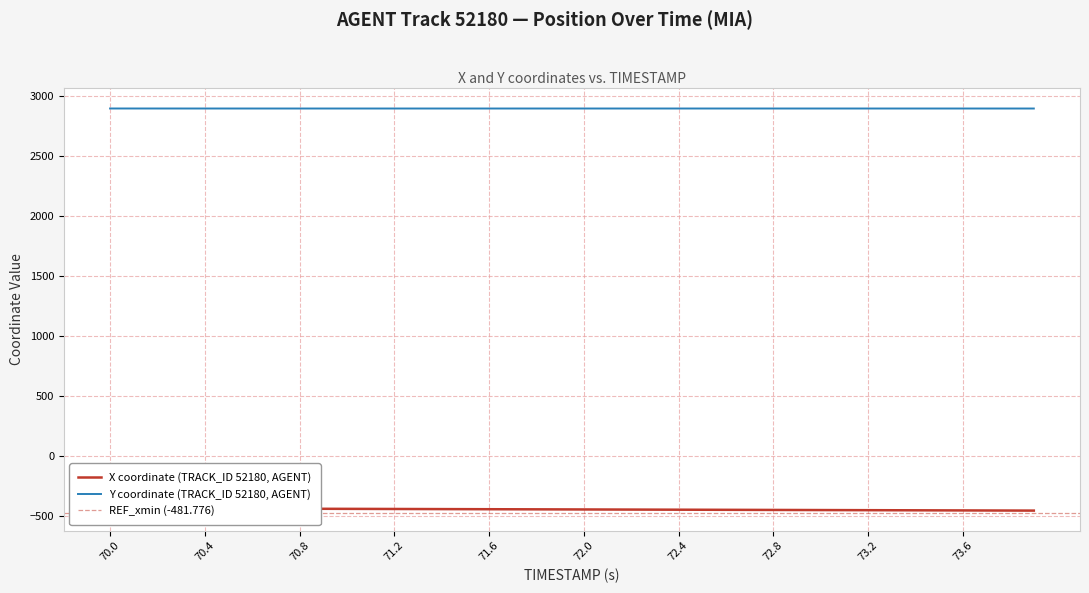

The value of Y coordinate (TRACK_ID 52180, AGENT) at 70.8 is 3873.5. True or false?

False